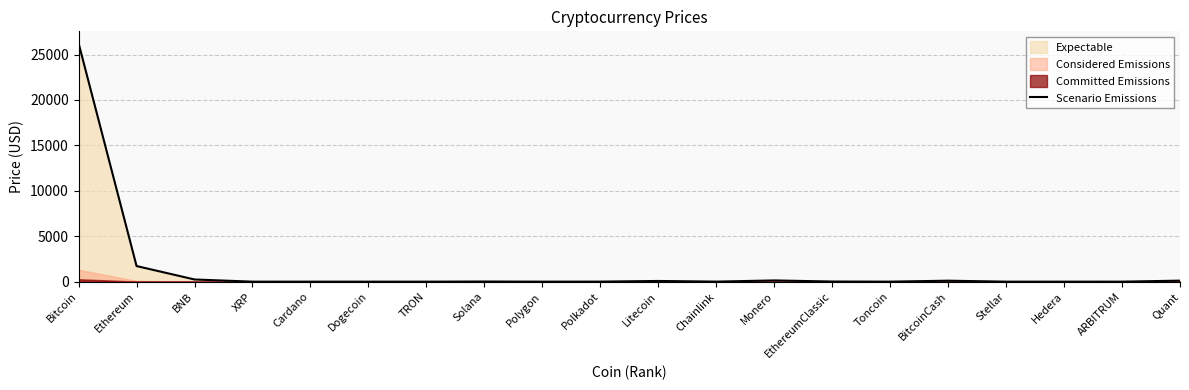

What is the sum of all values?

28672.0